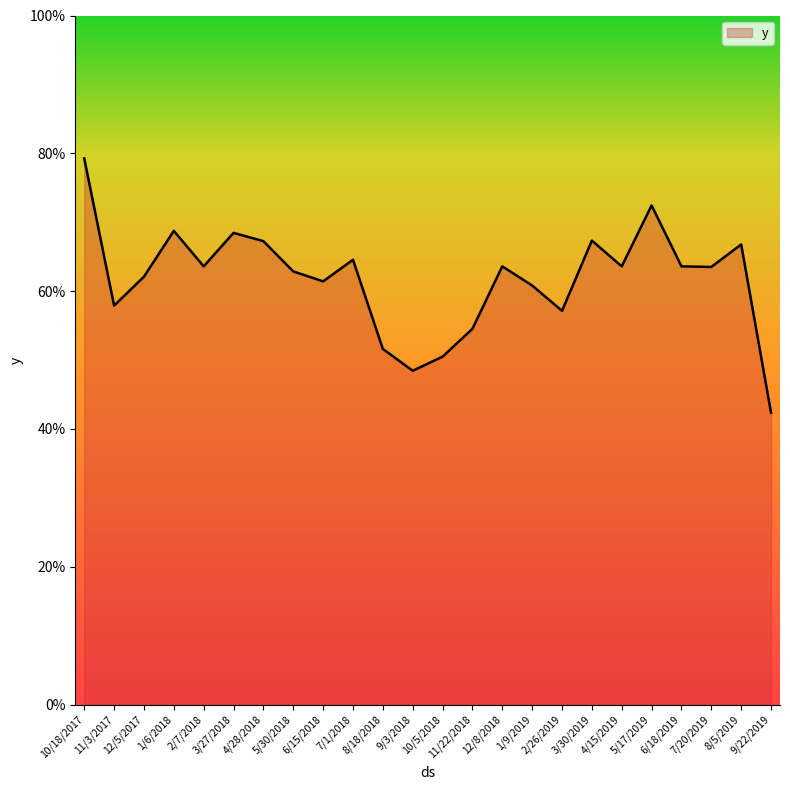

What is the greatest value displayed?

0.8